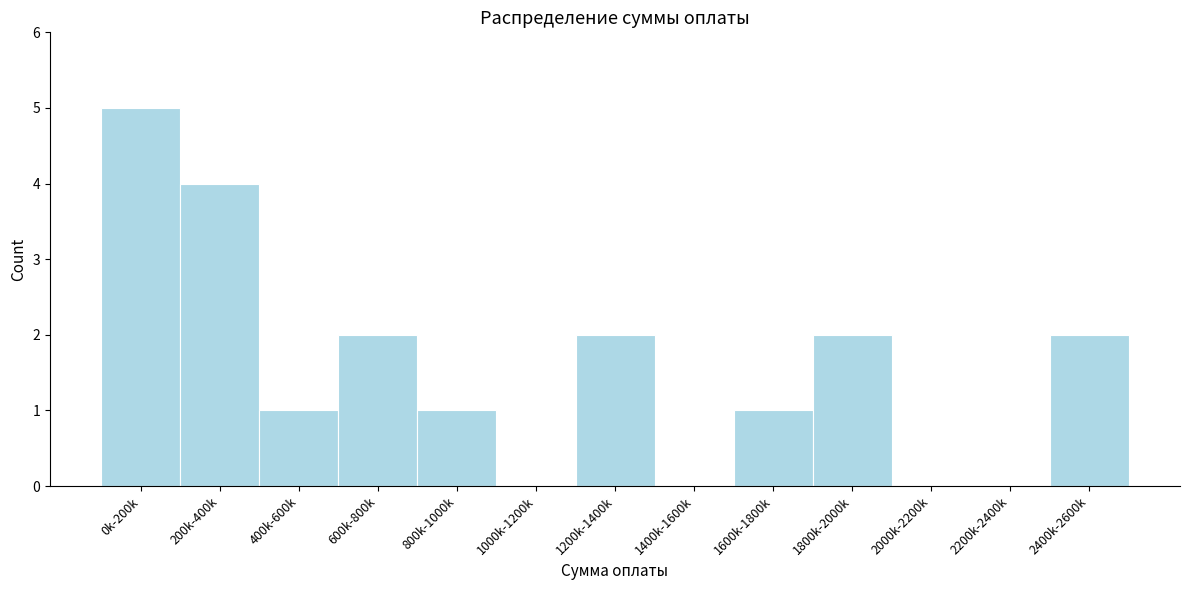

Reading left to right, what are all the values shown in this chart?

0k-200k=5	200k-400k=4	400k-600k=1	600k-800k=2	800k-1000k=1	1000k-1200k=0	1200k-1400k=2	1400k-1600k=0	1600k-1800k=1	1800k-2000k=2	2000k-2200k=0	2200k-2400k=0	2400k-2600k=2